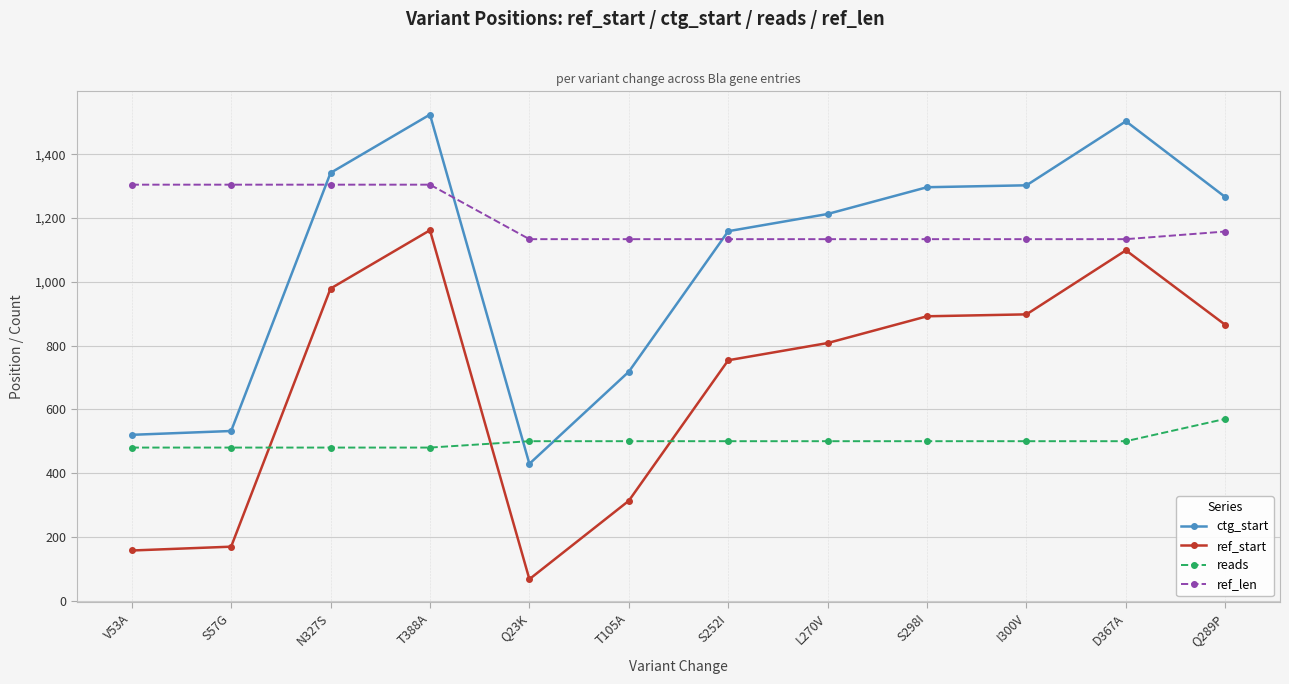

List the series in order of their peak value, lowest first.

reads, ref_start, ref_len, ctg_start